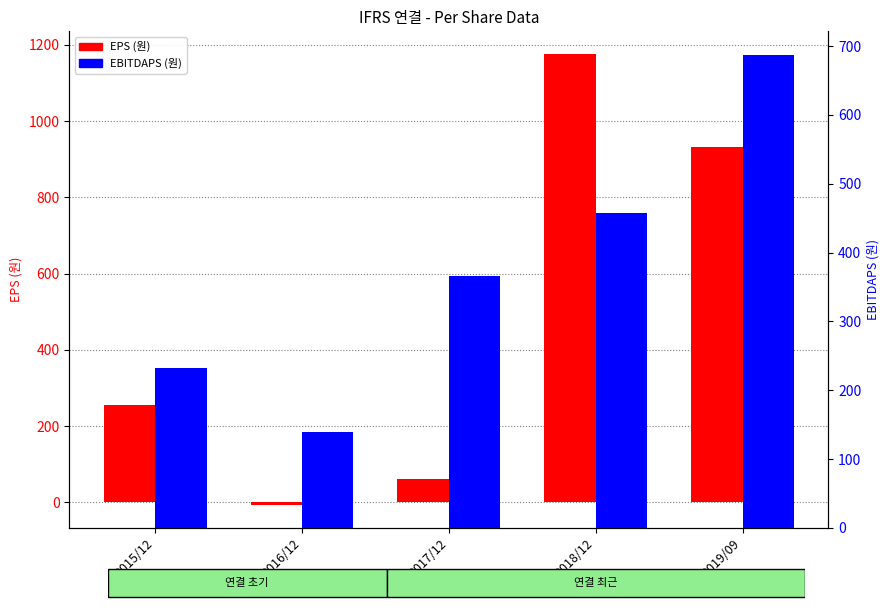

What is the difference between the EBITDAPS (원) values at 2019/09 and 2015/12?

455